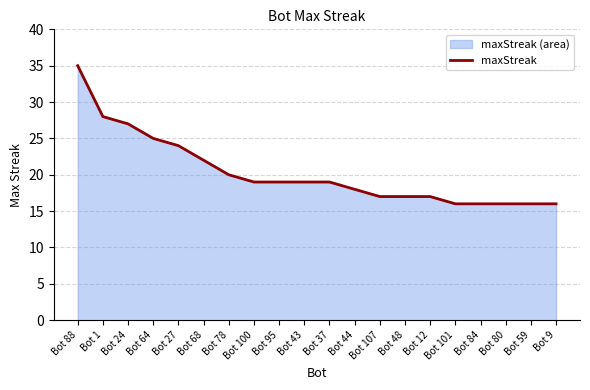

Reading left to right, transcribe all the data shown in this chart.

35	28	27	25	24	22	20	19	19	19	19	18	17	17	17	16	16	16	16	16